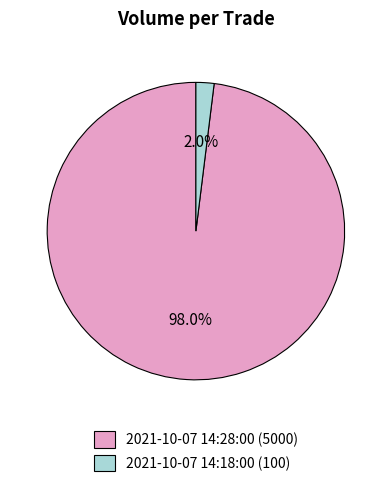

What percentage is the 2021-10-07 14:28:00 slice, to the nearest percent?

98%